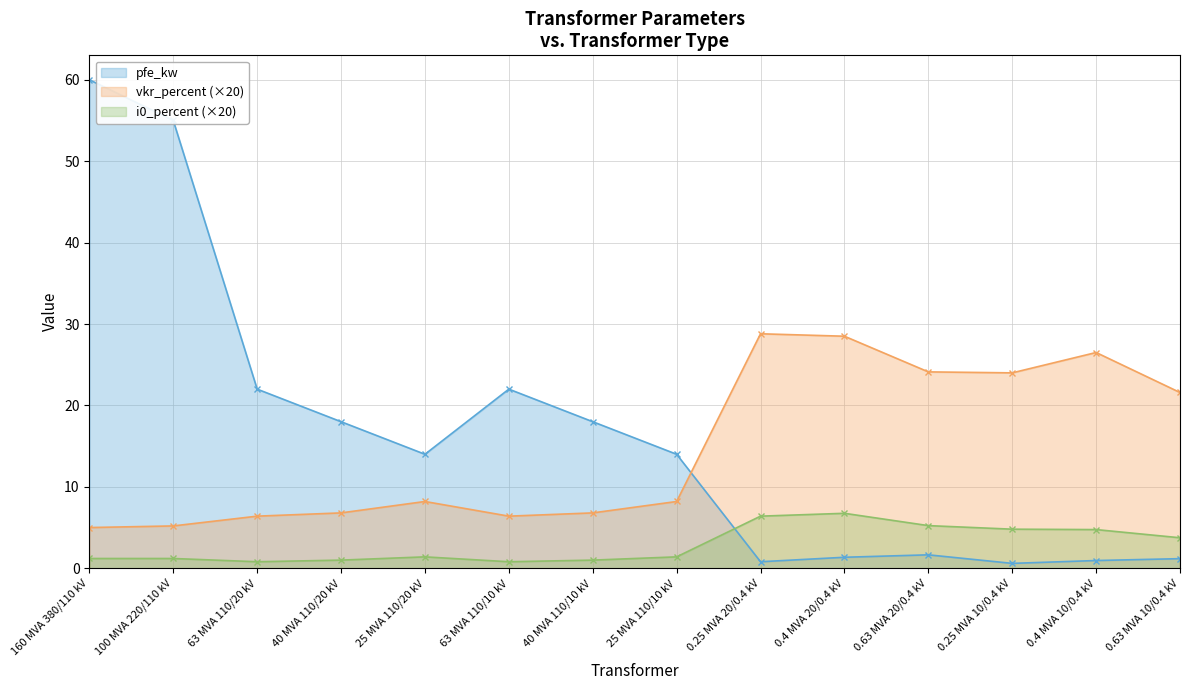

How many lines are shown in the chart?

3